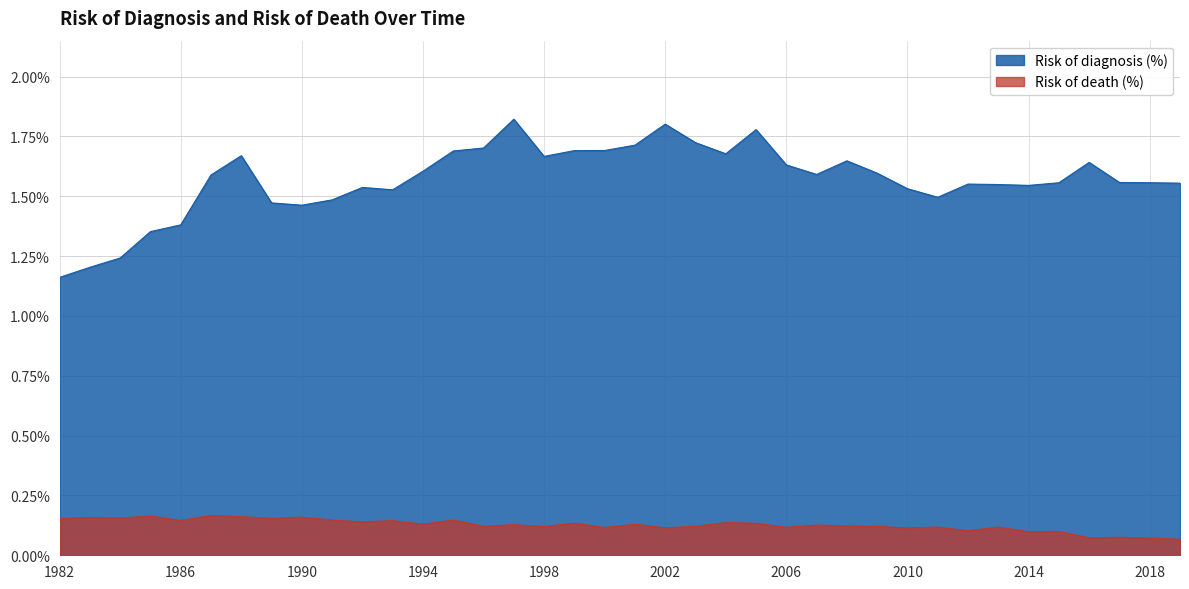

True or false: Risk of diagnosis (%) has more than 0 interior local peaks.

True